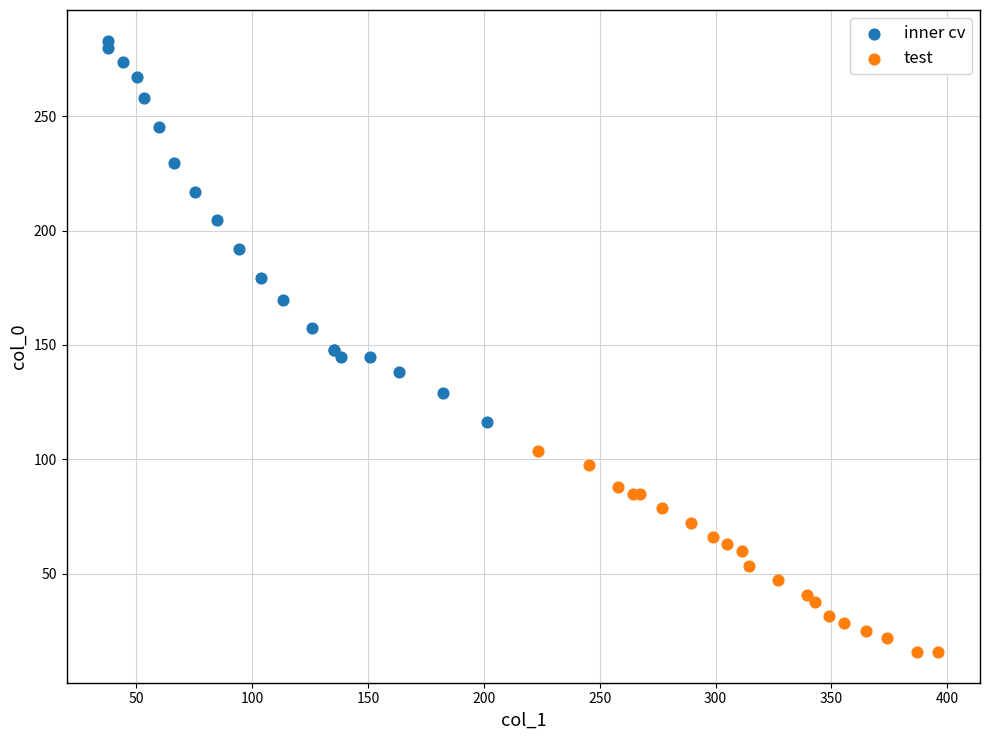

Which series has the largest Y range (max minus min)?

inner cv